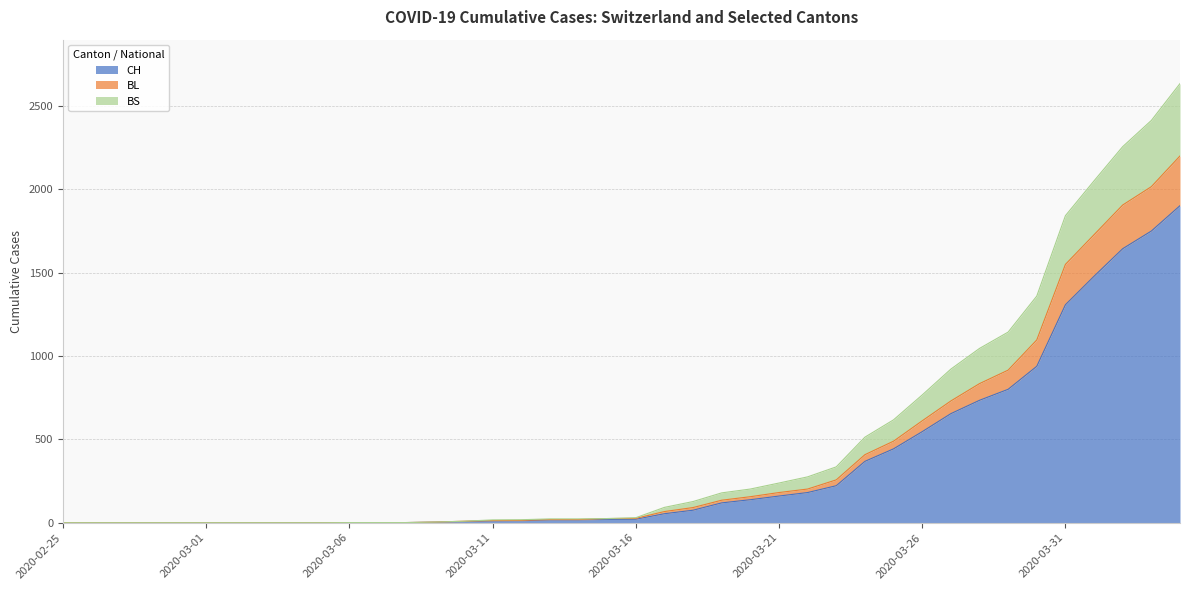

True or false: CH and BL cross at least once.

False